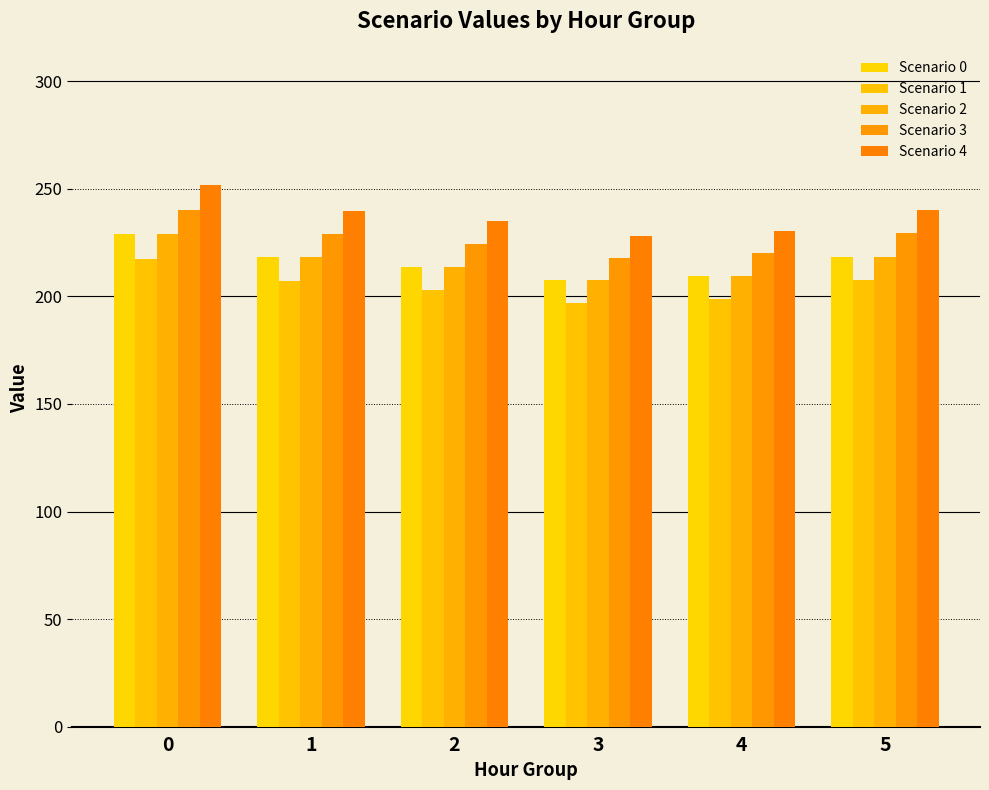

What is the value of the Scenario 2 bar at the 6th from the left?

218.3